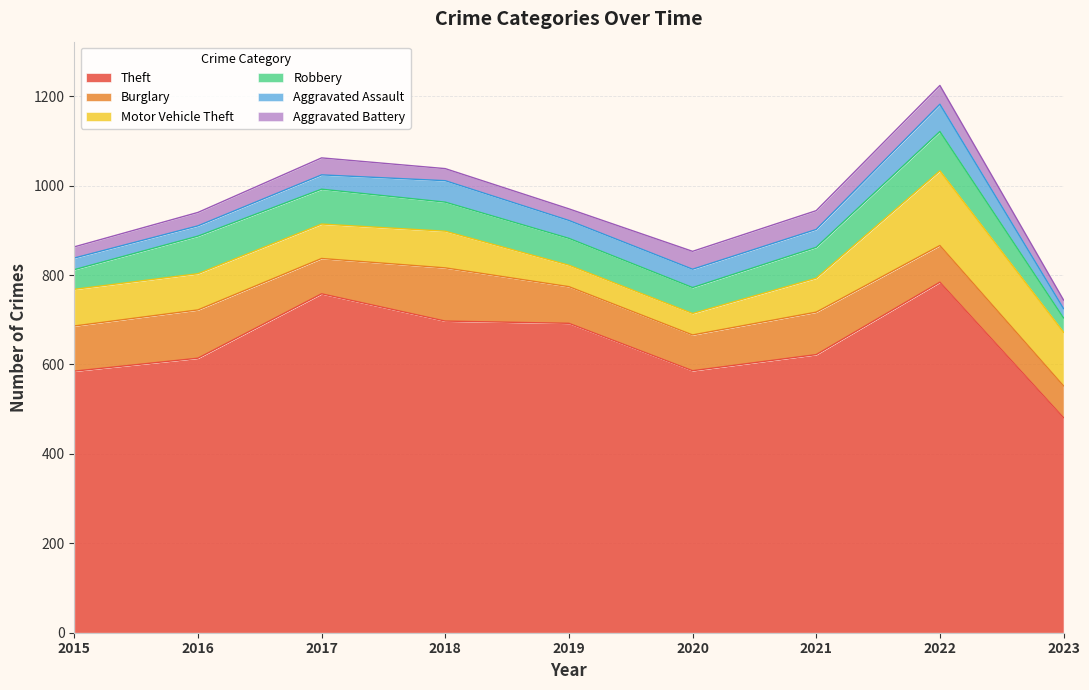

At 2023, list the series in order from largest to smallest.

Theft, Motor Vehicle Theft, Burglary, Robbery, Aggravated Assault, Aggravated Battery